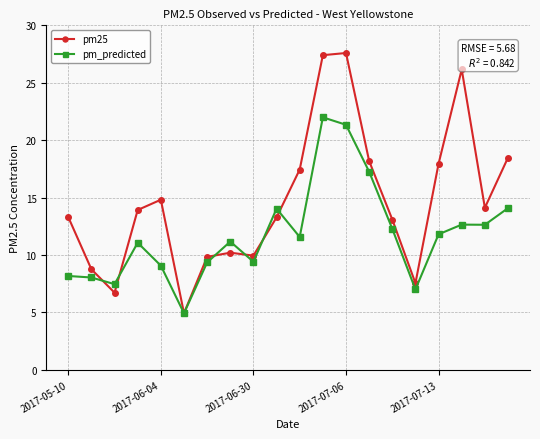

How many data points does each series have?

20